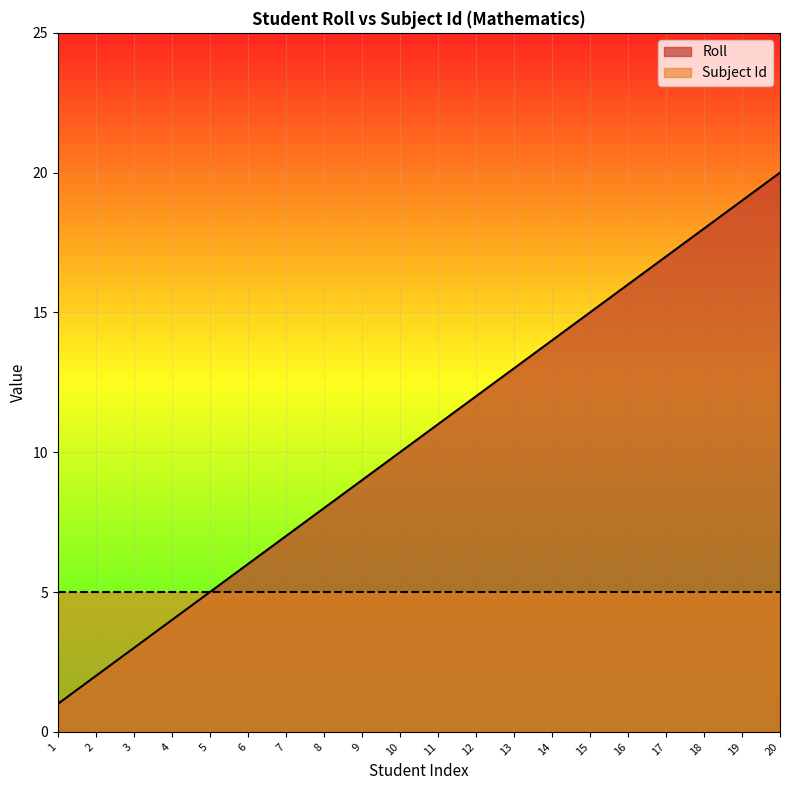

What is the smallest value displayed?

1